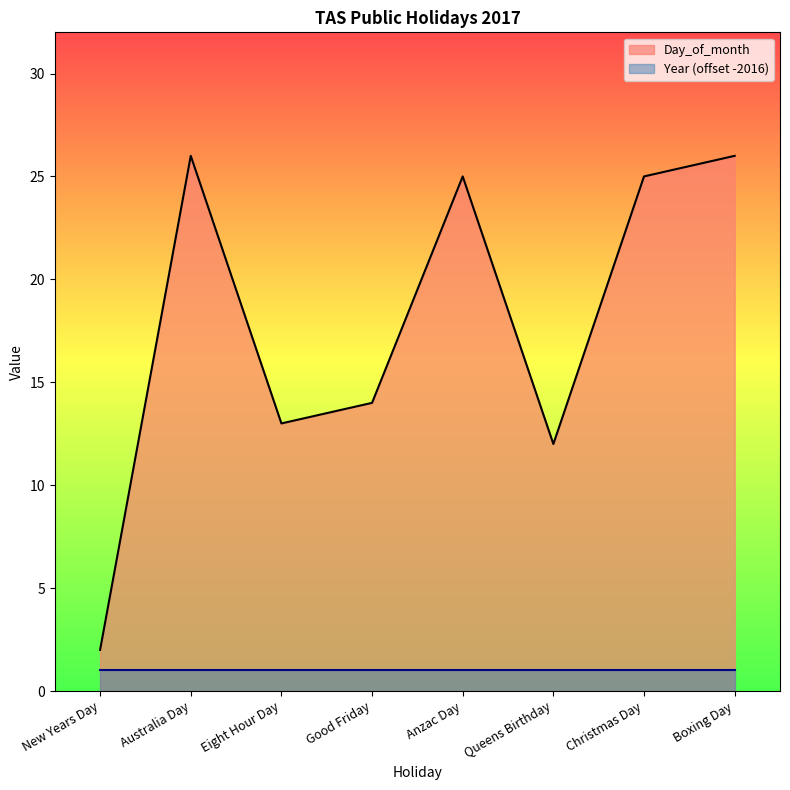

Between New Years Day and Queens Birthday, which is larger?

Queens Birthday